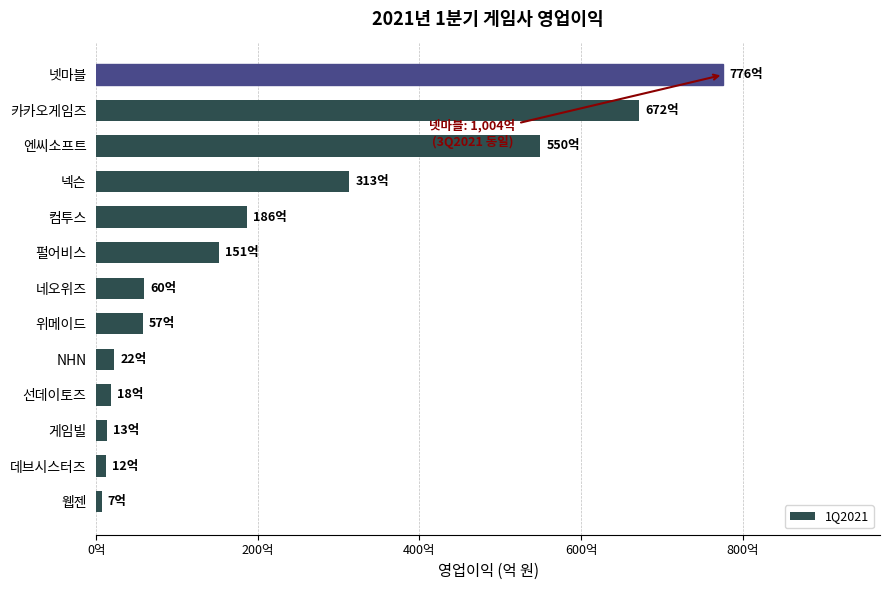

Are the bars horizontal?

Yes